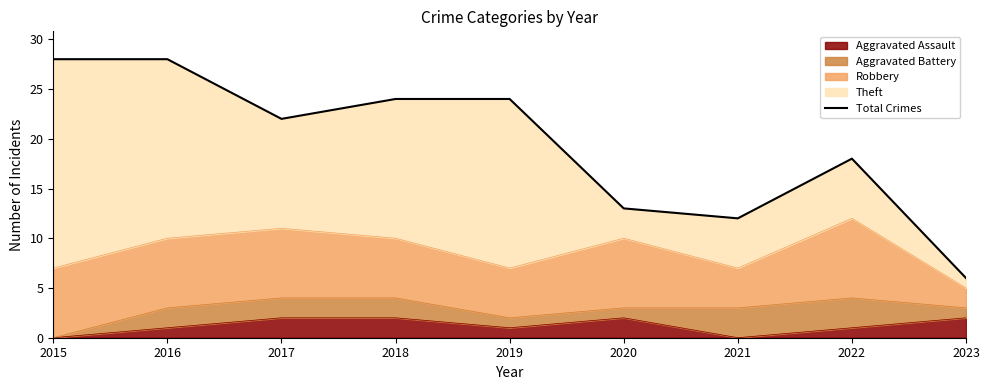

True or false: Aggravated Assault has a value of 0 at 2021.

True